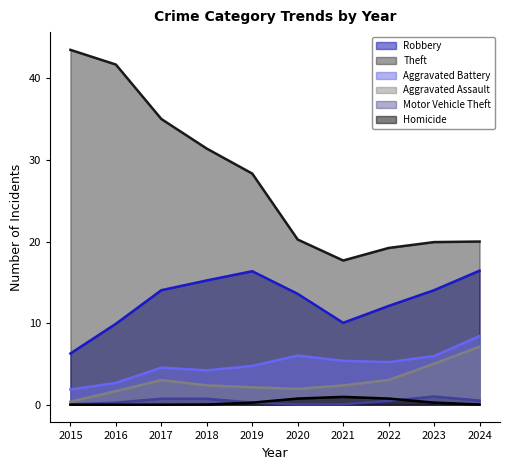

What is the maximum value shown in the chart?

43.5